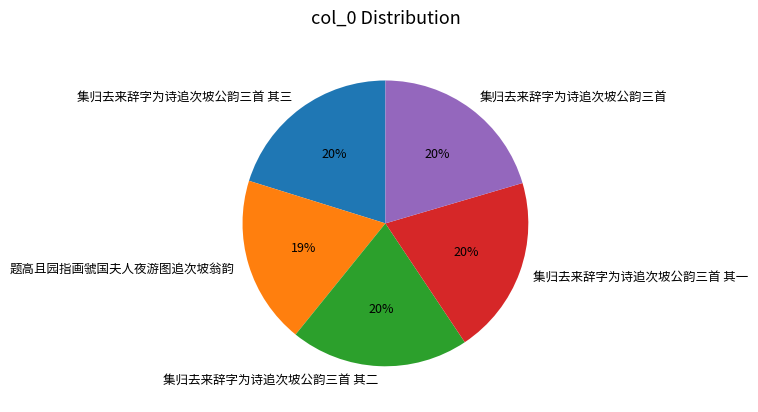

Is the sum of 集归去来辞字为诗追次坡公韵三首 其一 and 集归去来辞字为诗追次坡公韵三首 greater than half?

No